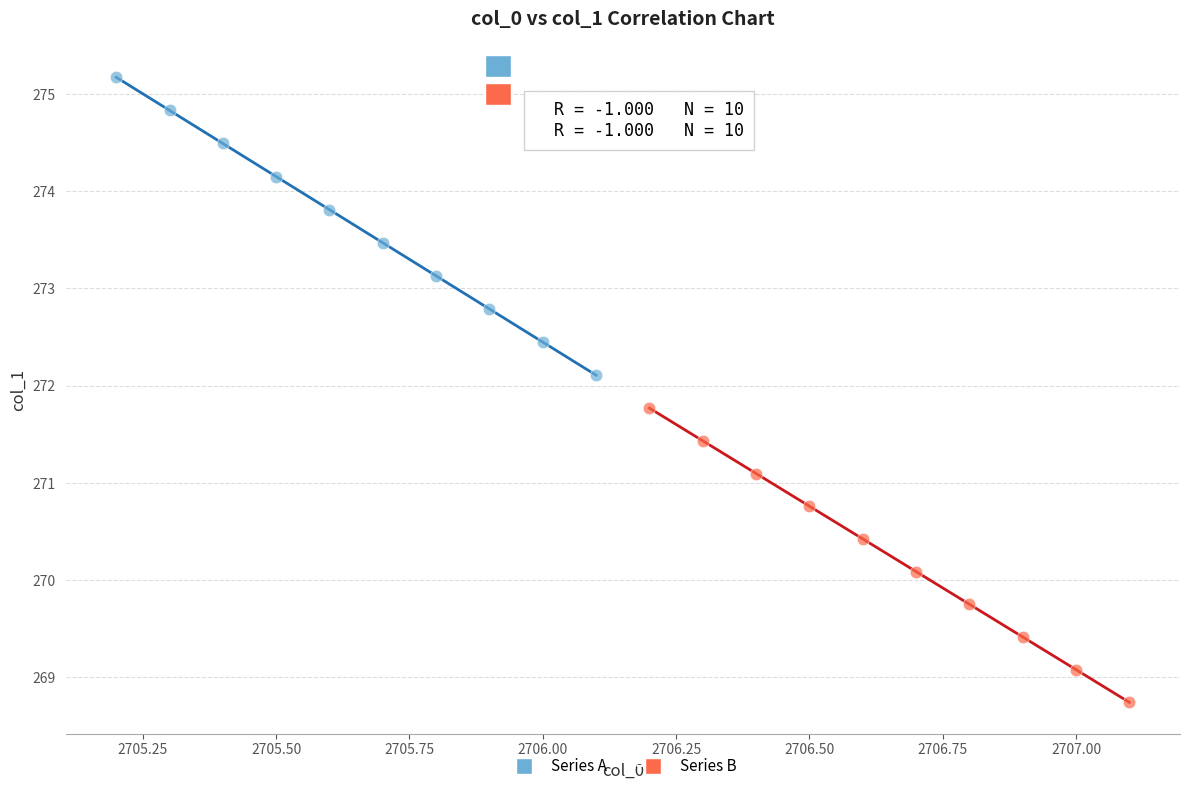

Which series reaches the minimum Y coordinate?

Series B